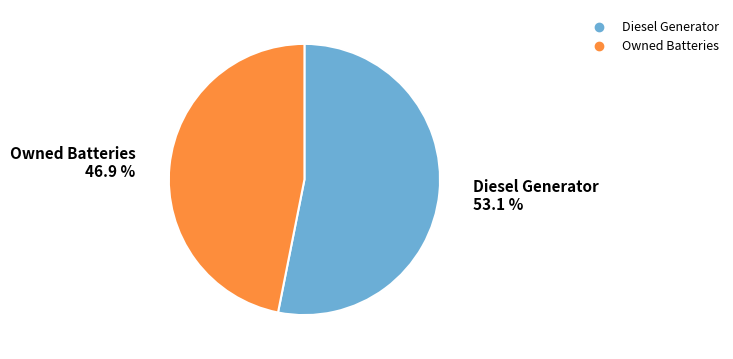

Is there a majority slice in this chart?

Yes